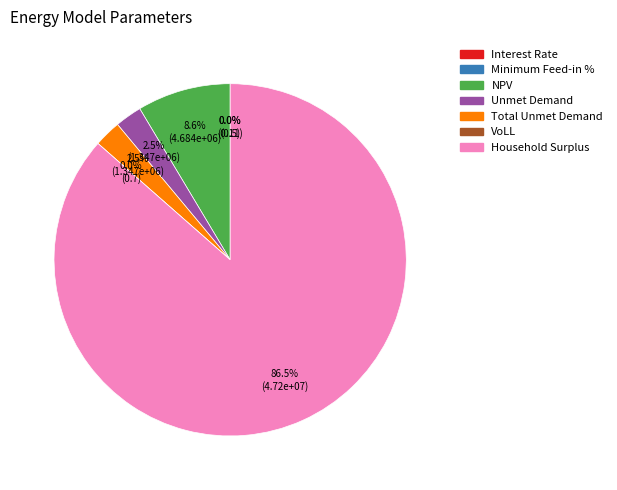

How many segments does this pie chart have?

7